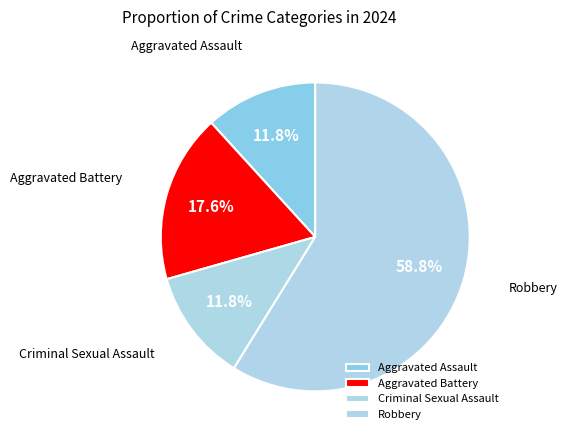

What is the total percentage of Aggravated Battery and Aggravated Assault?

29.4%